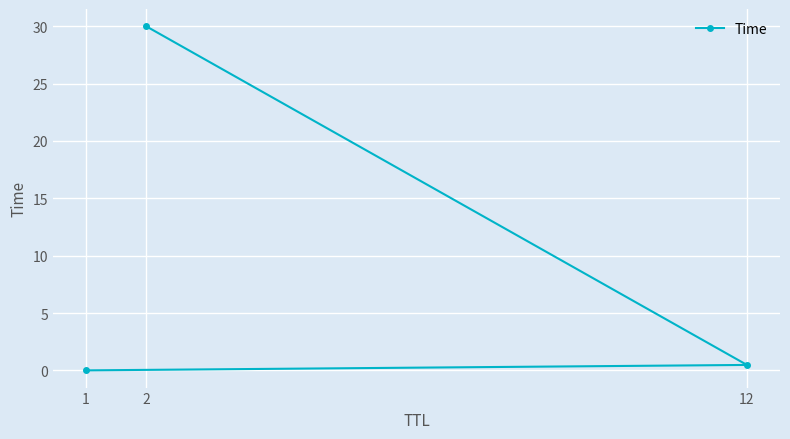

The chart shows a value of 0.5 at 12. True or false?

True